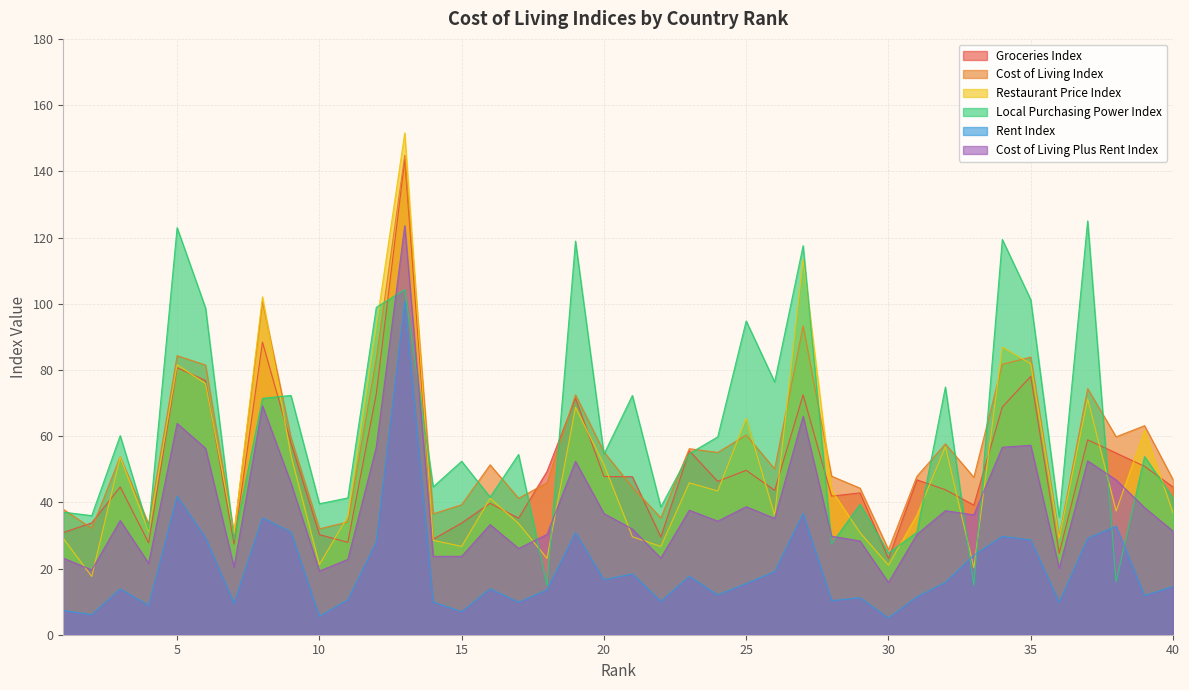

True or false: Cost of Living Index has a value of 44.4 at 12.

False